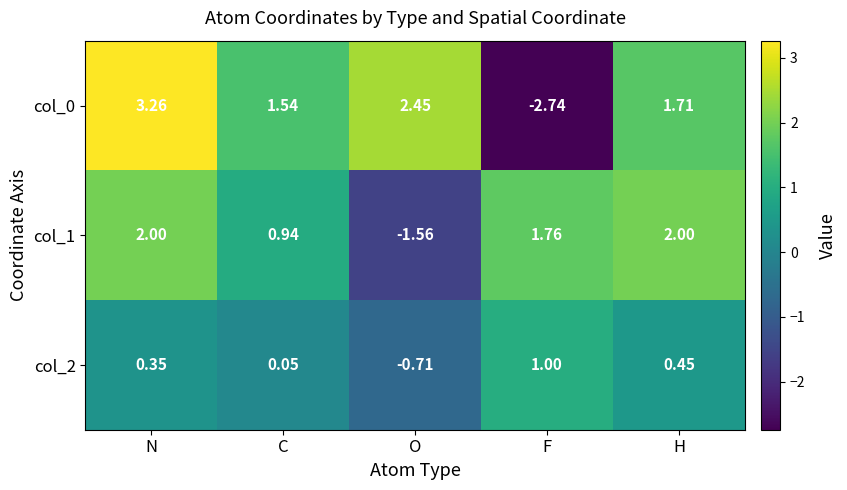

How many distinct data groups are displayed?

3